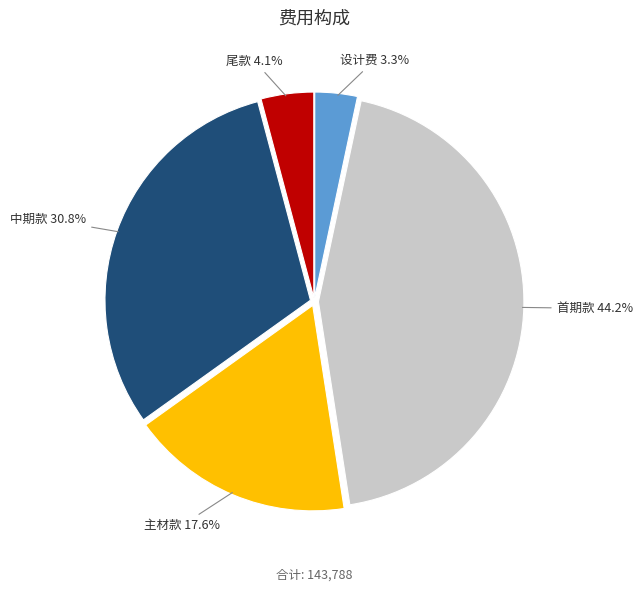

Is there any slice that represents more than half of the pie?

No